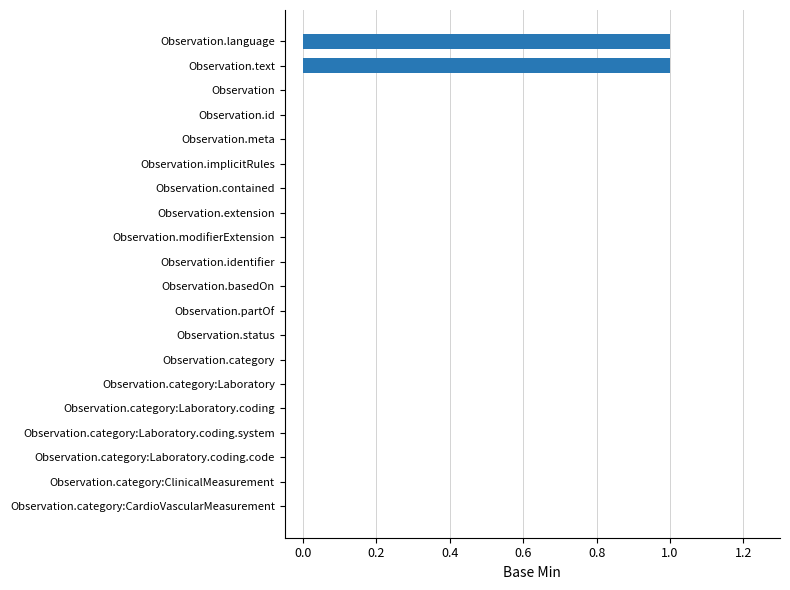

The chart shows a value of 0 at Observation.category. True or false?

True